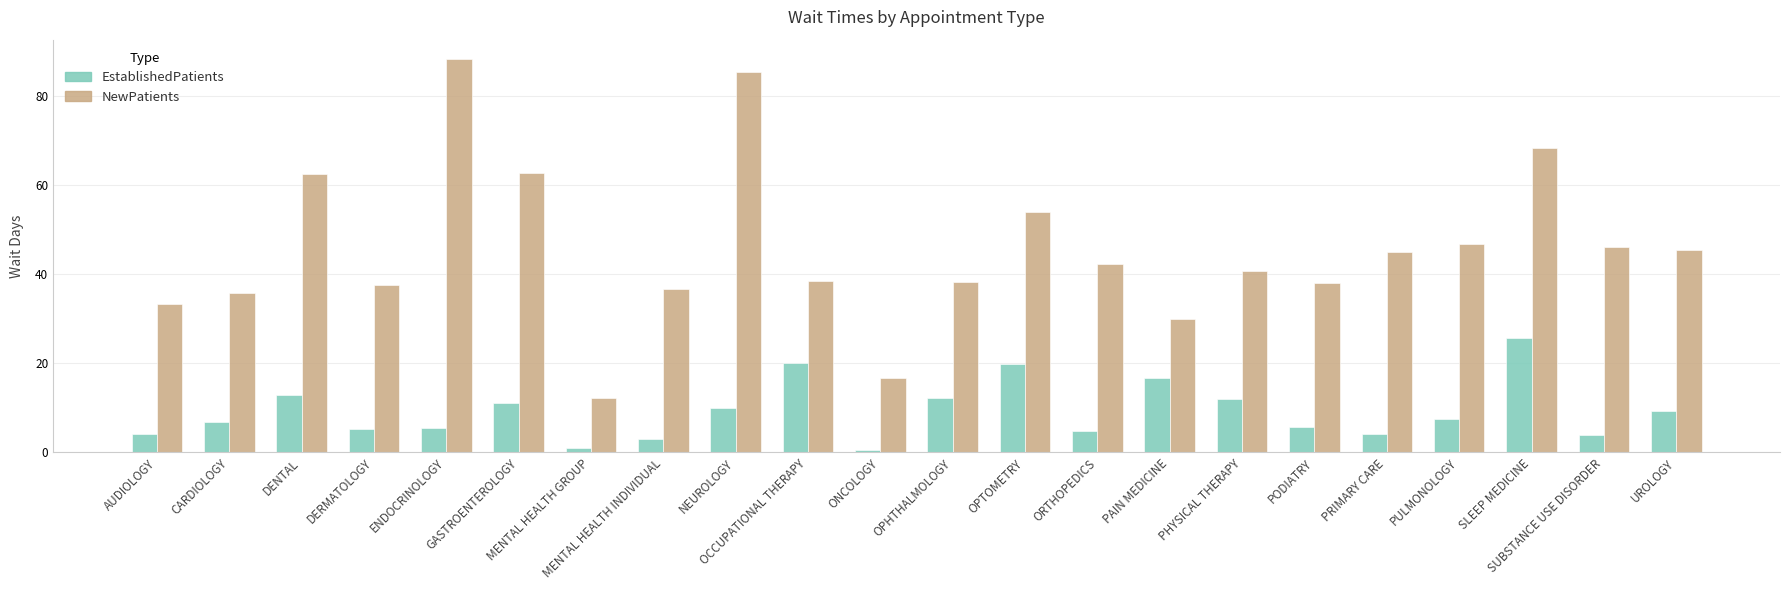

What is the approximate value of EstablishedPatients at ENDOCRINOLOGY?

5.4